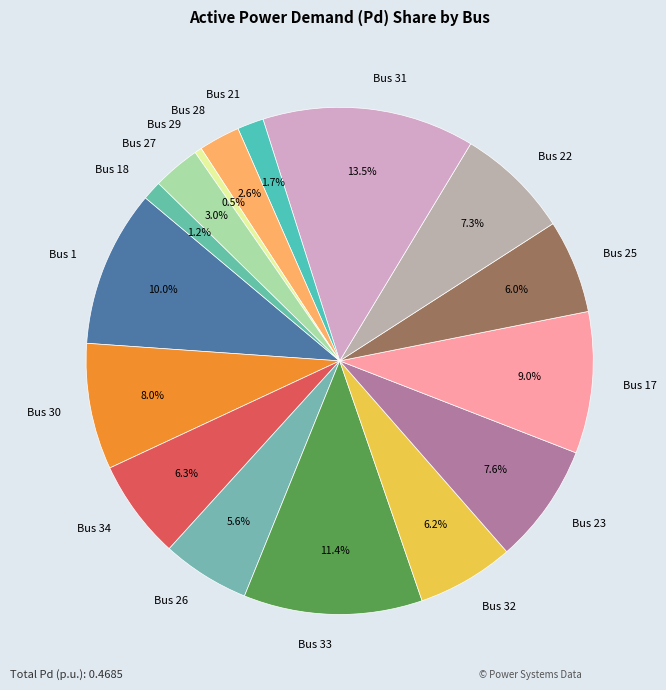

Count the number of slices in the pie.

16